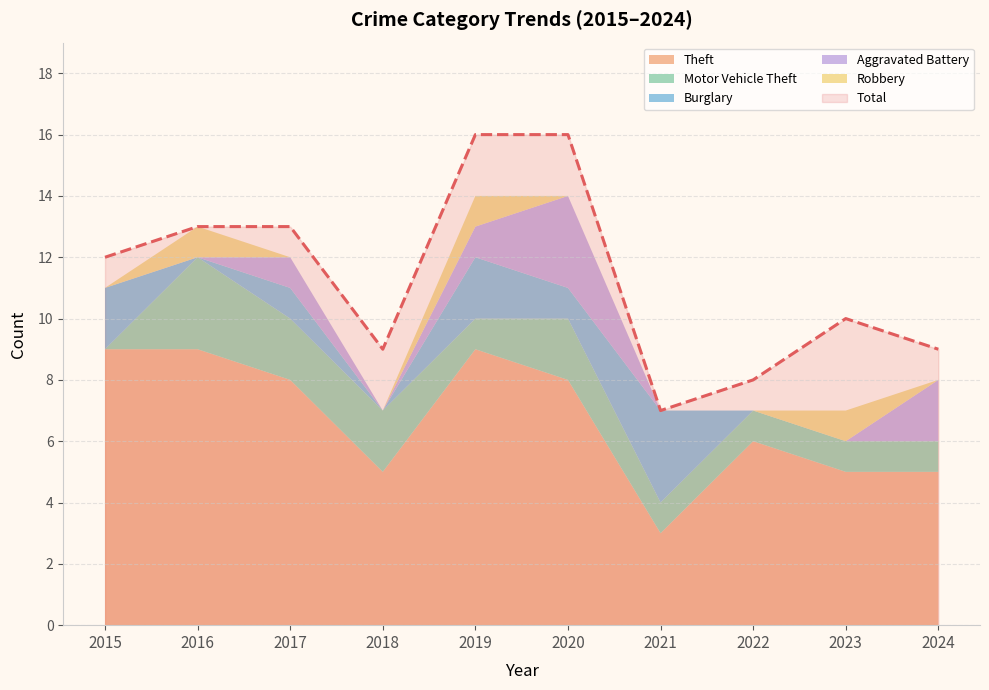

True or false: Burglary has a value of 2 at 2019.

True